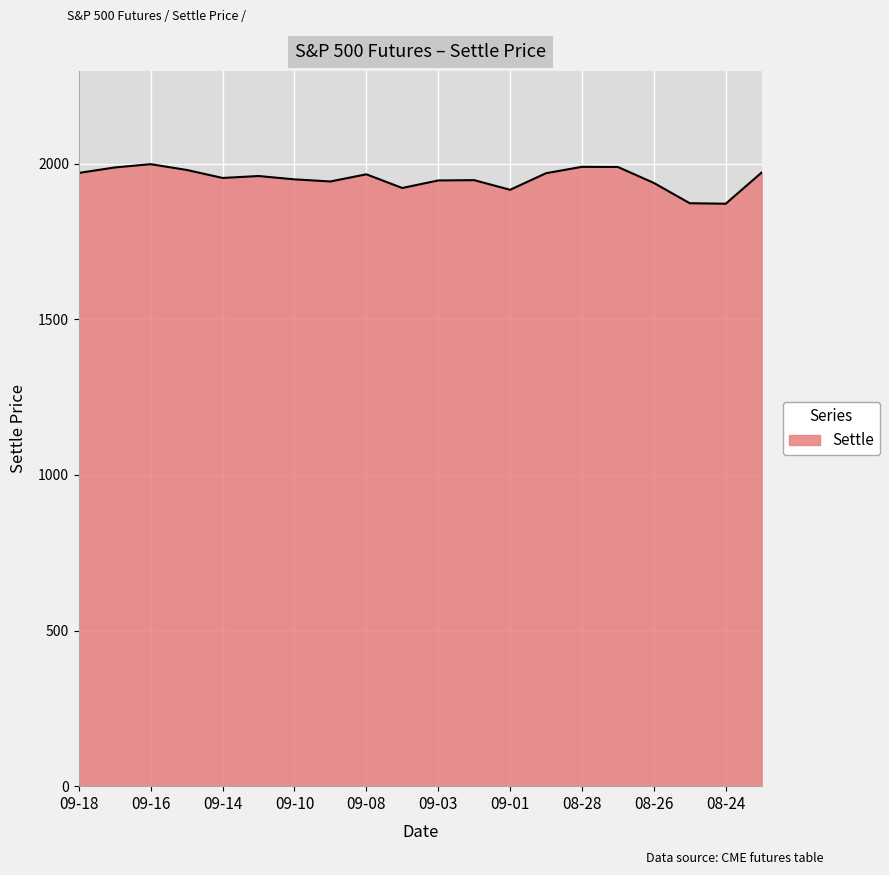

What is the difference between the maximum and minimum values?

127.0